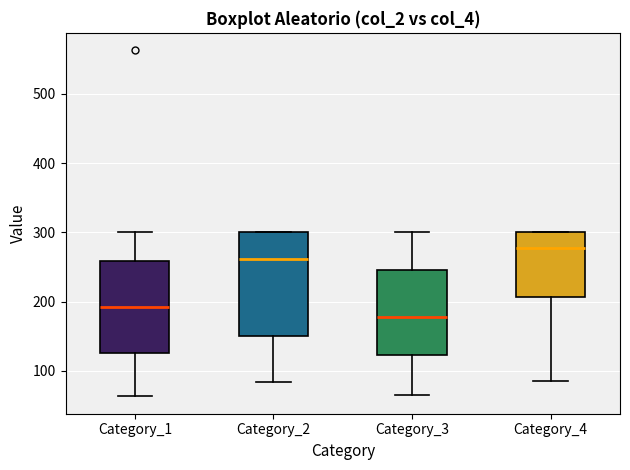

Reading left to right, read every box against the y-axis: the position of its median line, the range the box covers, and the ends of its whiskers. The values are not printed on the chart, so give them approximately, as read against the axis.

Category_1: median 190, box 130 to 260, whiskers 60 to 300
Category_2: median 260, box 150 to 300, whiskers 80 to 300
Category_3: median 180, box 120 to 250, whiskers 60 to 300
Category_4: median 280, box 210 to 300, whiskers 80 to 300